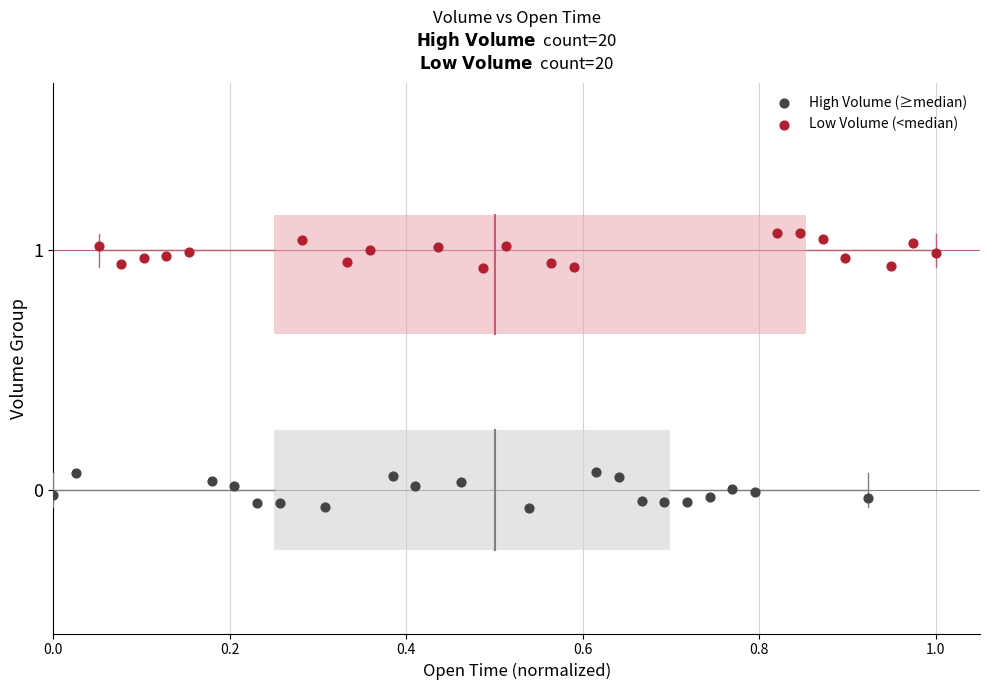

Which series contains the lowest Y value?

High Volume (≥median)